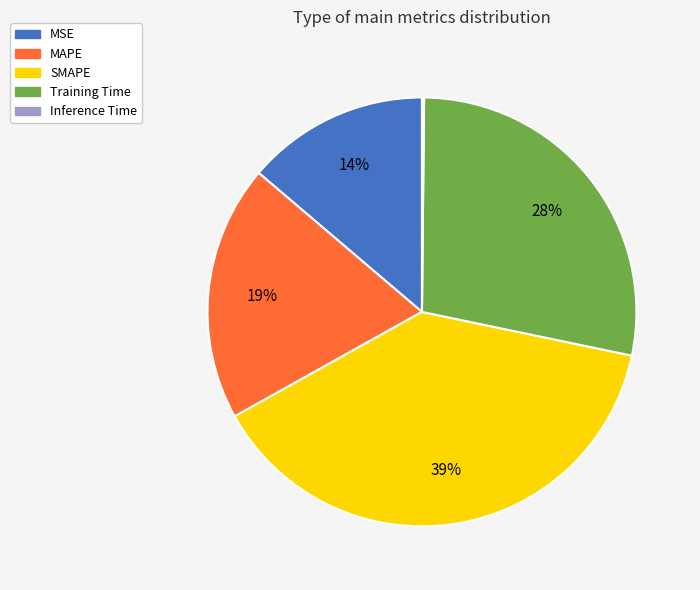

Which has a higher value, MAPE or SMAPE?

SMAPE